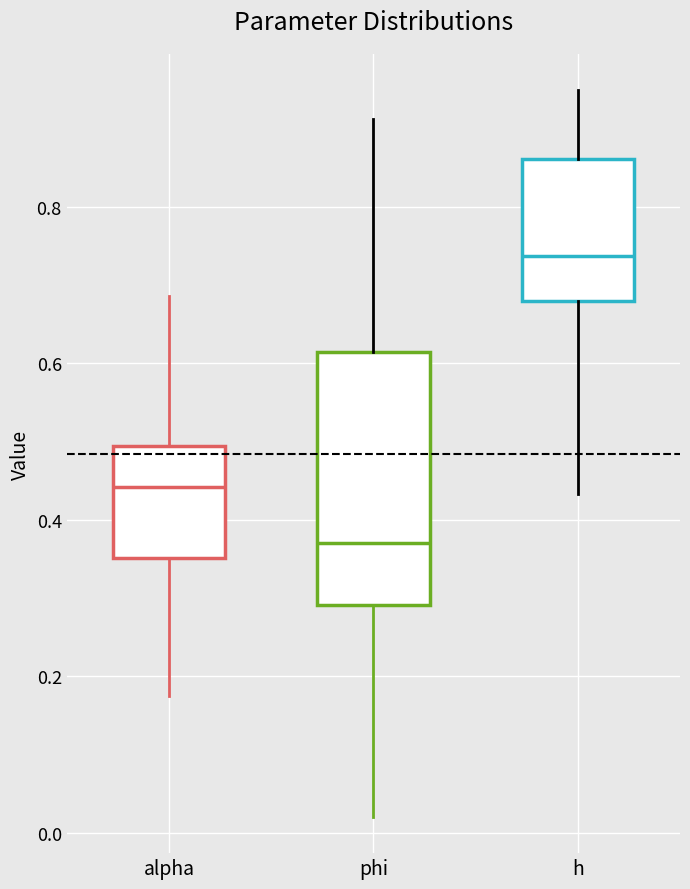

Reading left to right, transcribe this box plot: for each box, give where its median line is, the range the box spans, and where its two whiskers end, as read against the y-axis. The values are not printed on the chart, so give them approximately, as read against the axis.

alpha: median 0.44, box 0.36 to 0.50, whiskers 0.18 to 0.68
phi: median 0.38, box 0.30 to 0.62, whiskers 0.02 to 0.92
h: median 0.74, box 0.68 to 0.86, whiskers 0.44 to 0.94